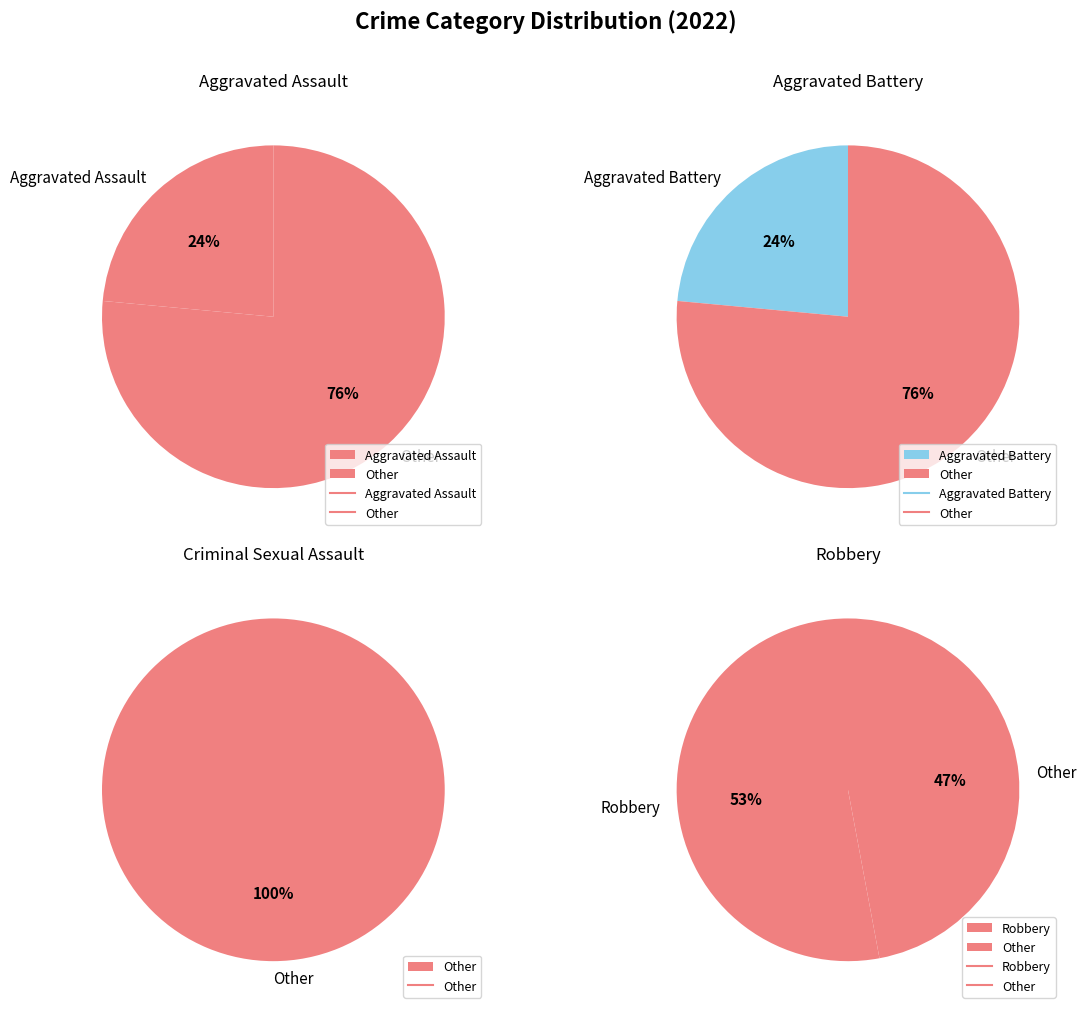

How many slices are in this pie chart?

4